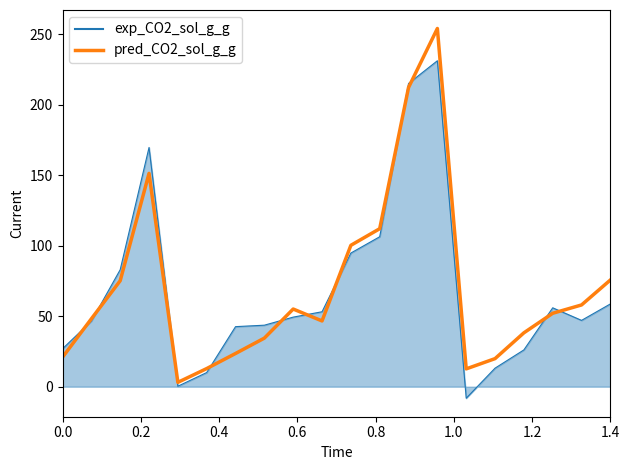

What is the minimum value shown in the chart?

-8.2